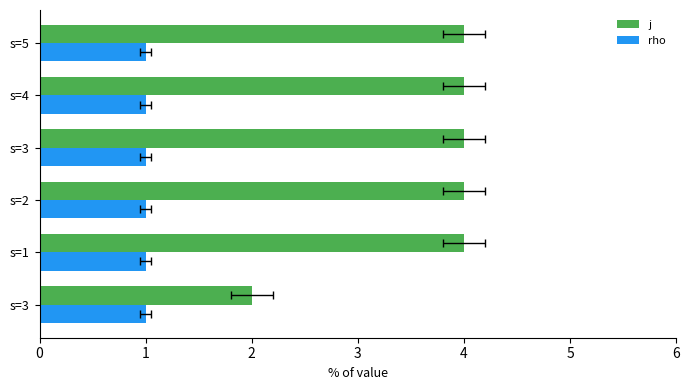

Is it true that j equals 4.0 at s=2?

True